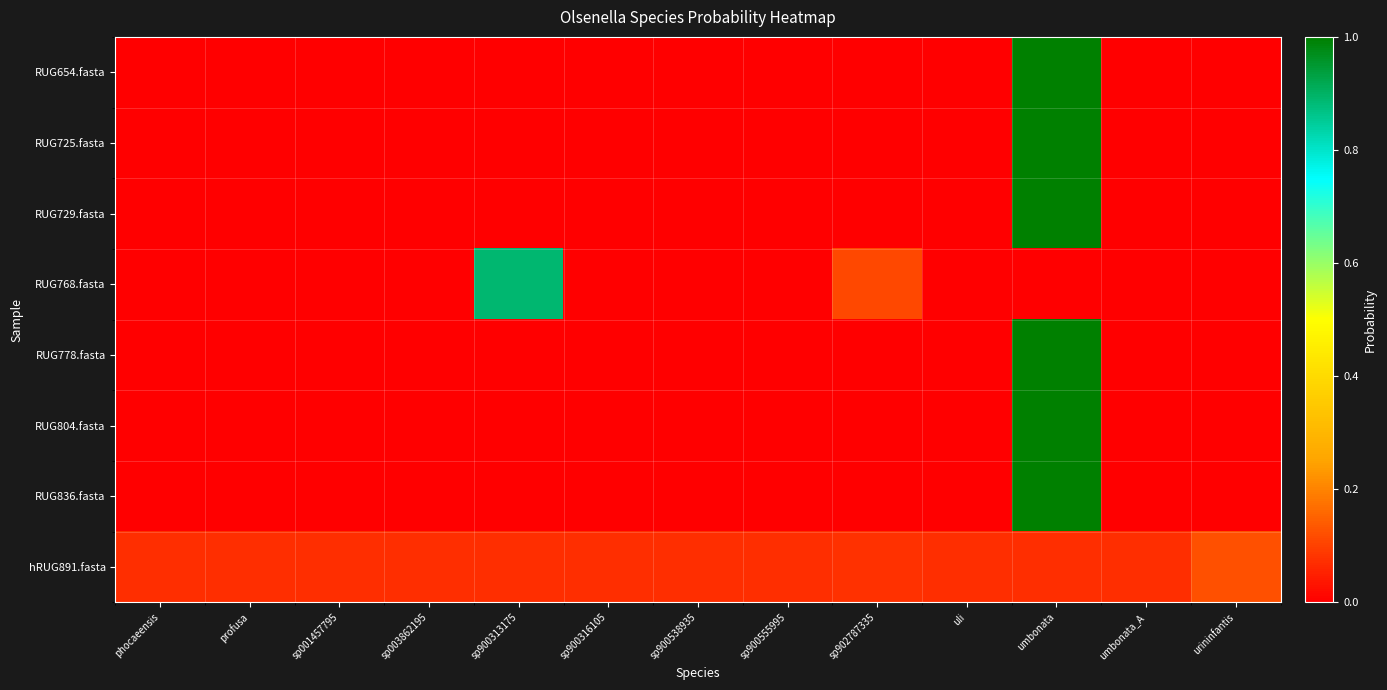

What is the total value across all series at sp902787335?

0.2